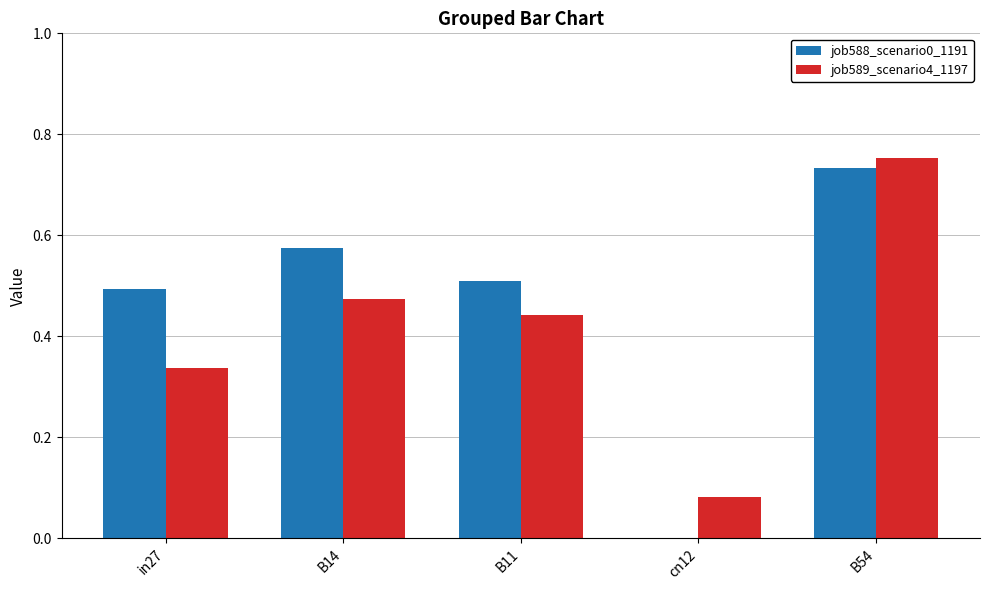

At which label does job589_scenario4_1197 reach its peak?

B54